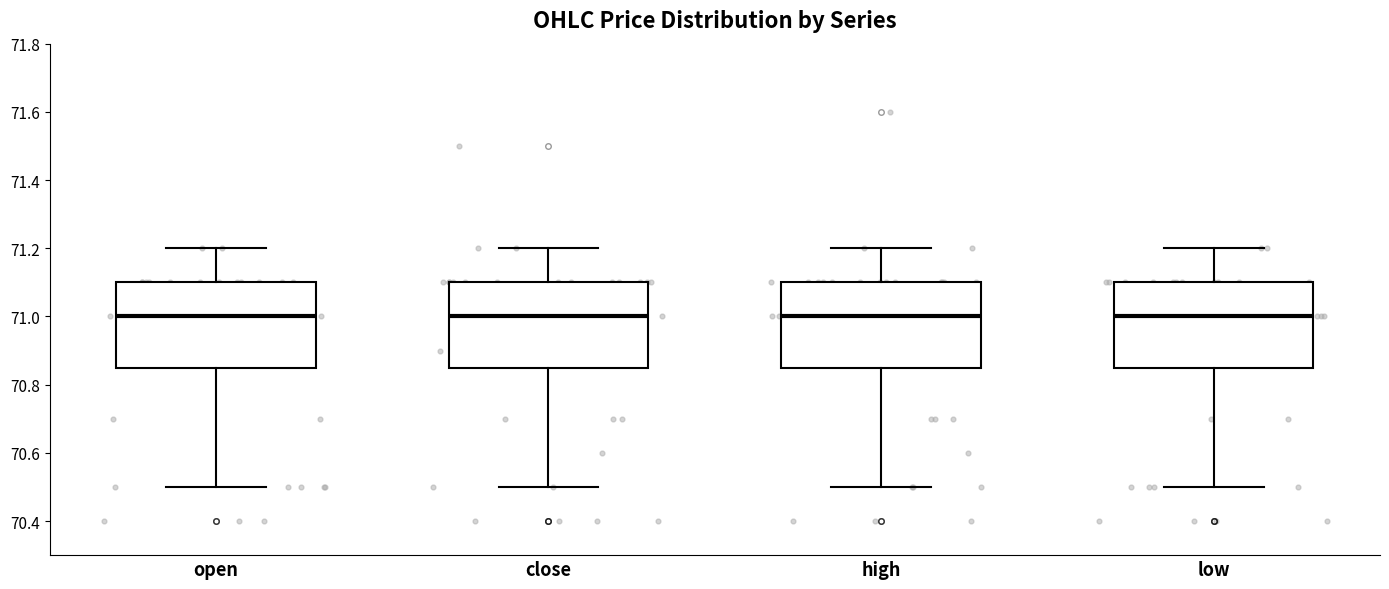

Reading left to right, read every box against the y-axis: the position of its median line, the range the box covers, and the ends of its whiskers. The values are not printed on the chart, so give them approximately, as read against the axis.

open: median 71.00, box 70.86 to 71.10, whiskers 70.50 to 71.20
close: median 71.00, box 70.86 to 71.10, whiskers 70.50 to 71.20
high: median 71.00, box 70.86 to 71.10, whiskers 70.50 to 71.20
low: median 71.00, box 70.86 to 71.10, whiskers 70.50 to 71.20